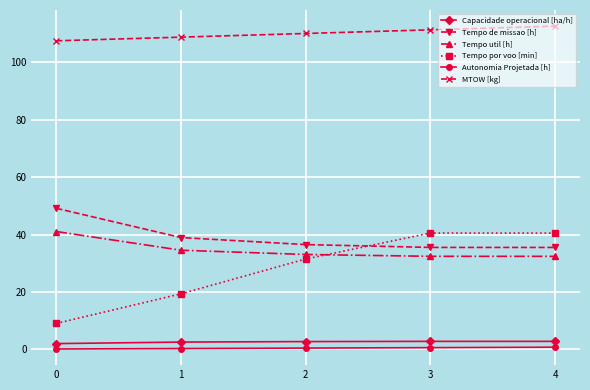

True or false: Capacidade operacional [ha/h] and Autonomia Projetada [h] intersect in this chart.

False